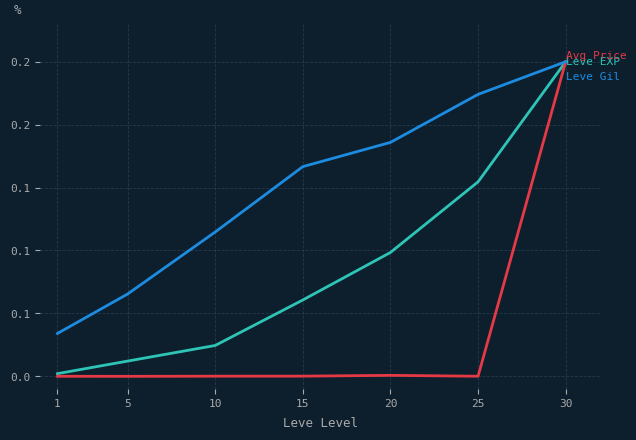

Is this an area chart (filled region under the line)?

No